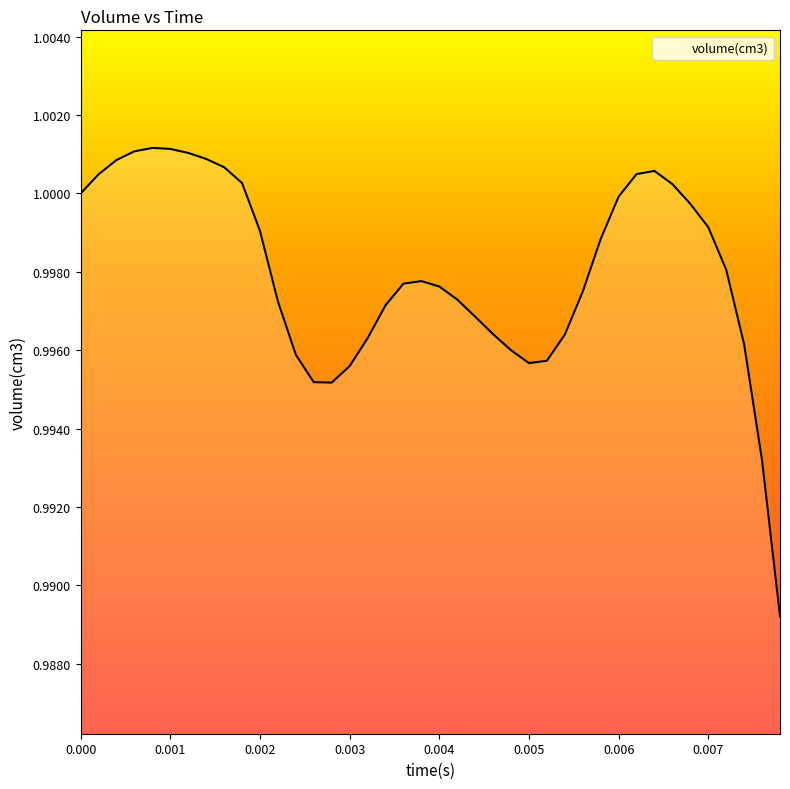

Reading left to right, what are all the values shown in this chart?

1.0	1.0	1.0	1.0	1.0	1.0	1.0	1.0	1.0	1.0	1.0	1.0	1.0	1.0	1.0	1.0	1.0	1.0	1.0	1.0	1.0	1.0	1.0	1.0	1.0	1.0	1.0	1.0	1.0	1.0	1.0	1.0	1.0	1.0	1.0	1.0	1.0	1.0	1.0	1.0